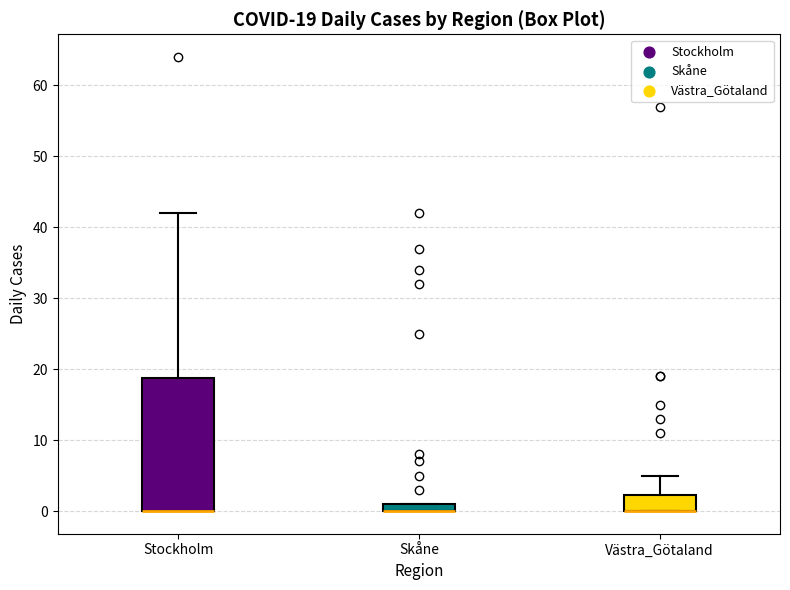

Which box is the tallest, from its lower edge to its upper edge?

Stockholm